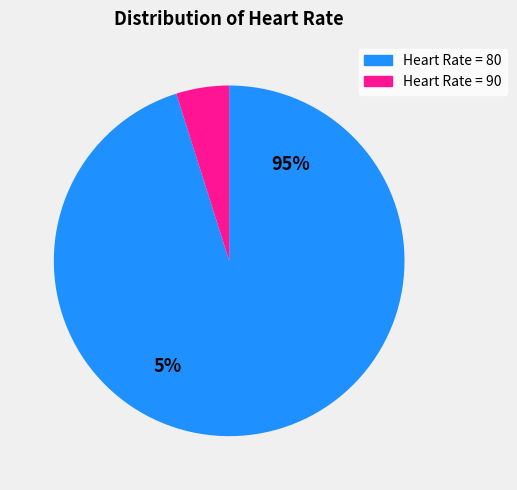

Is there a majority slice in this chart?

Yes